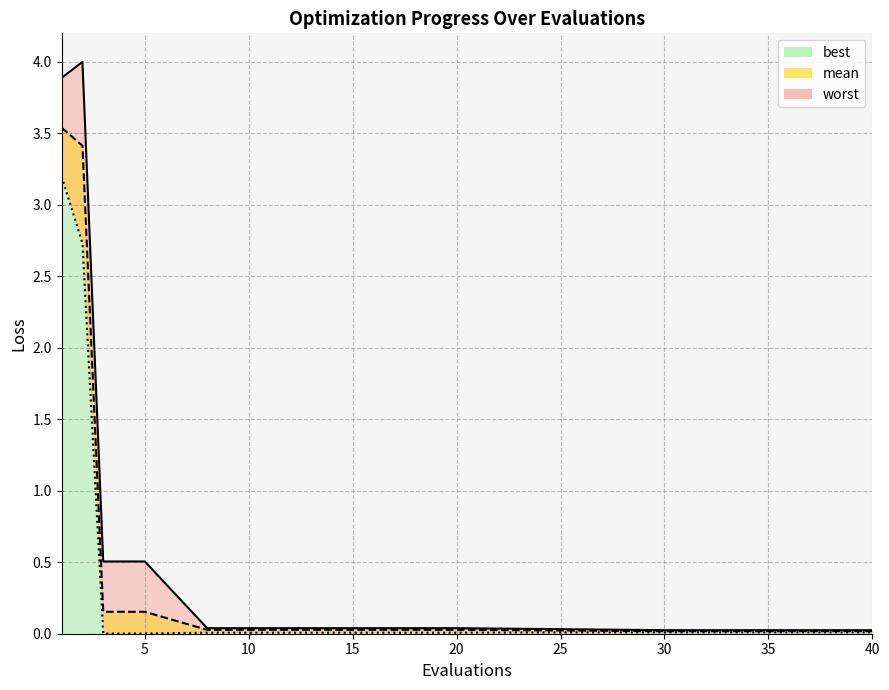

True or false: mean and best intersect in this chart.

False